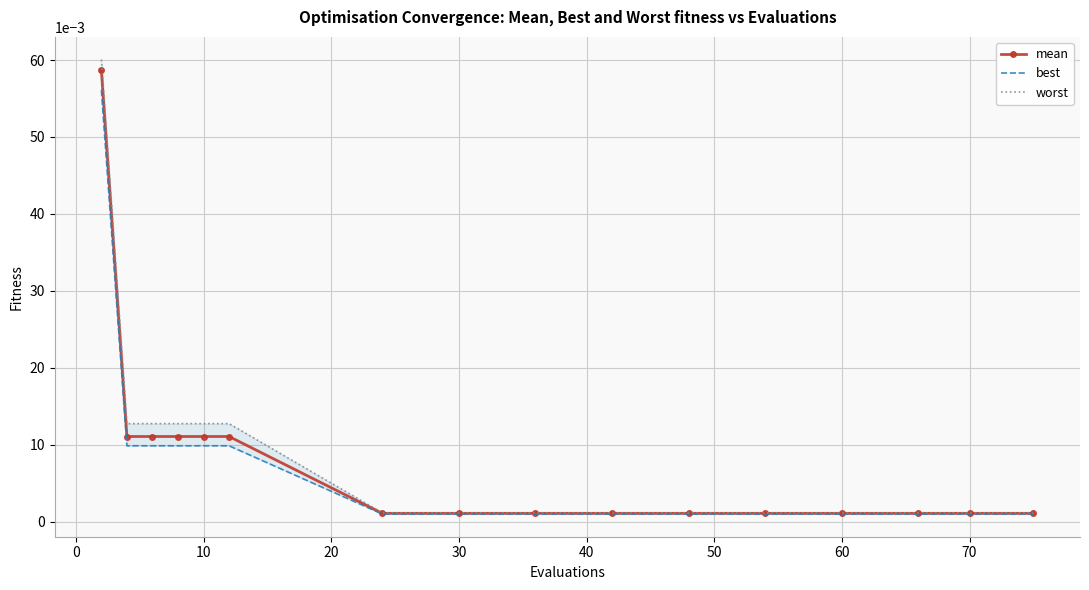

At 70, list the series in order from largest to smallest.

worst, mean, best